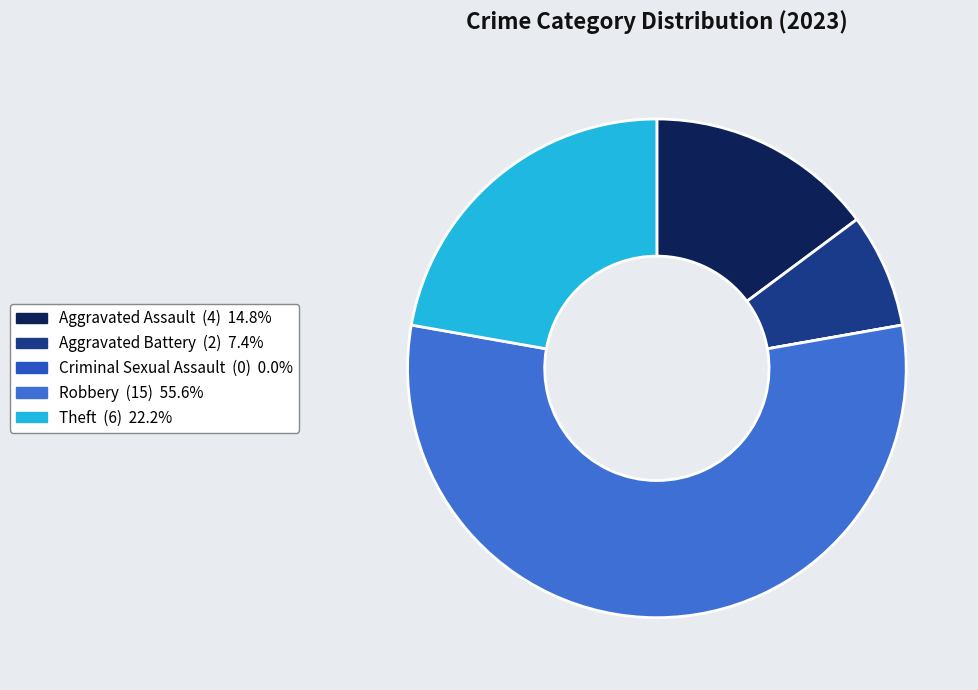

Rank the categories by value from lowest to highest.

Criminal Sexual Assault, Aggravated Battery, Aggravated Assault, Theft, Robbery